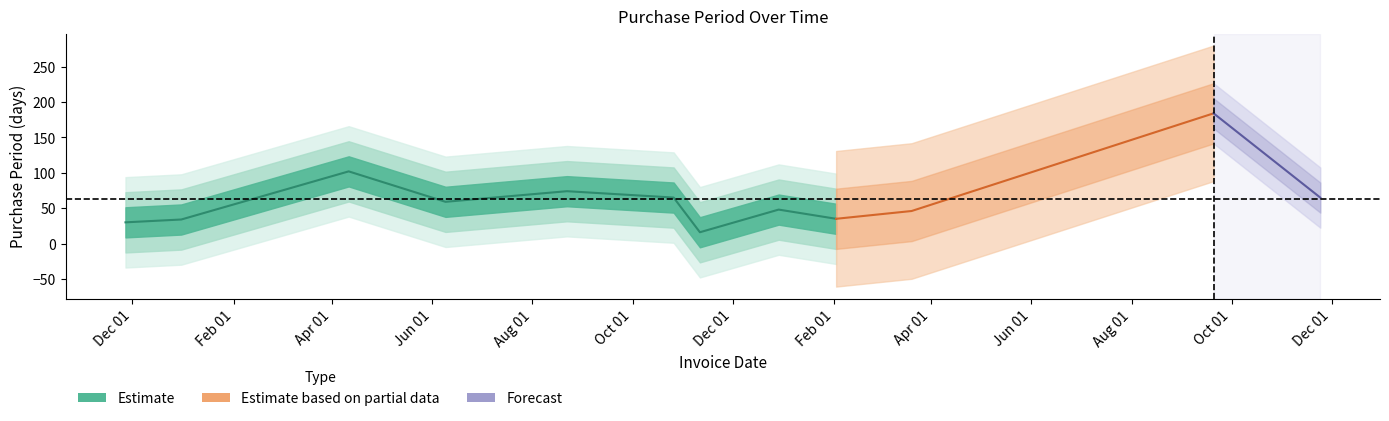

List the labels in order of value, largest first.

2017-09-20, 2016-04-11, 2016-08-22, 2016-10-26, 2017-11-24, 2016-06-09, 2016-12-29, 2017-03-20, 2017-02-02, 2015-12-31, 2015-11-27, 2016-11-11